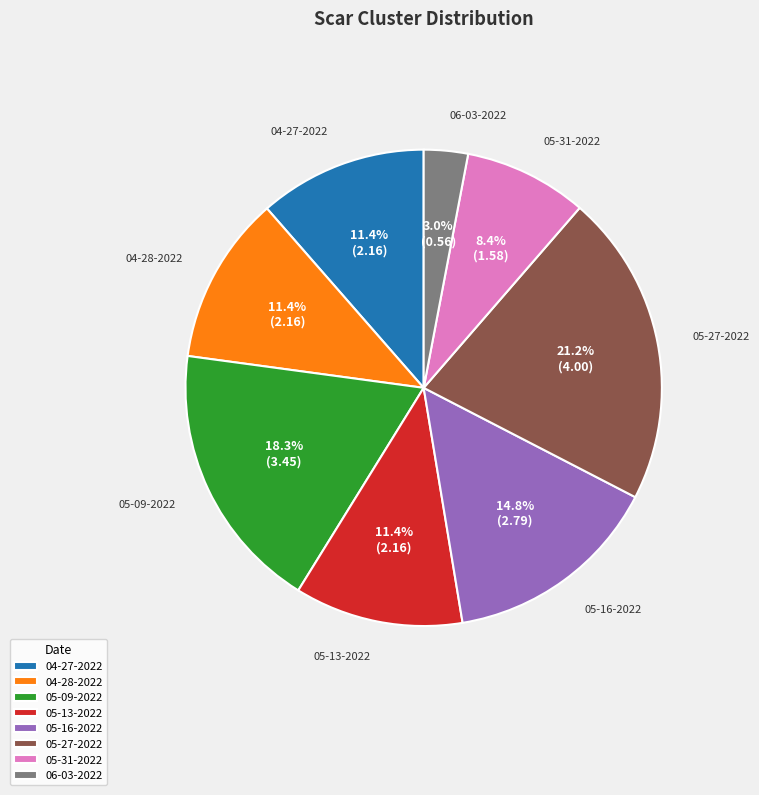

Which slice is the largest?

05-27-2022